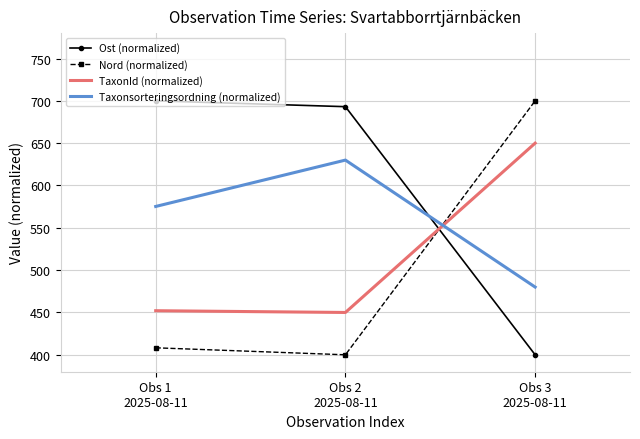

Is the value of Nord (normalized) at Obs 1
2025-08-11 greater than the value of TaxonId (normalized) at Obs 1
2025-08-11?

No